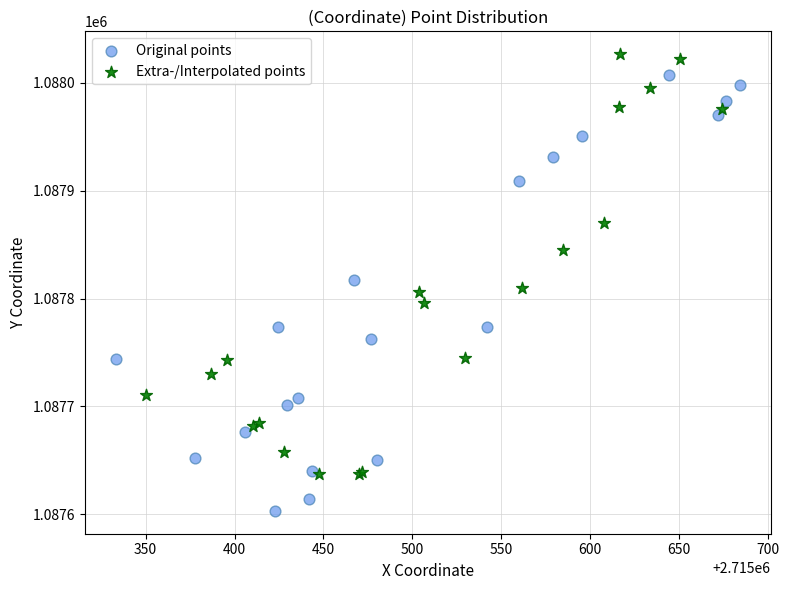

Which series reaches the minimum Y coordinate?

Original points